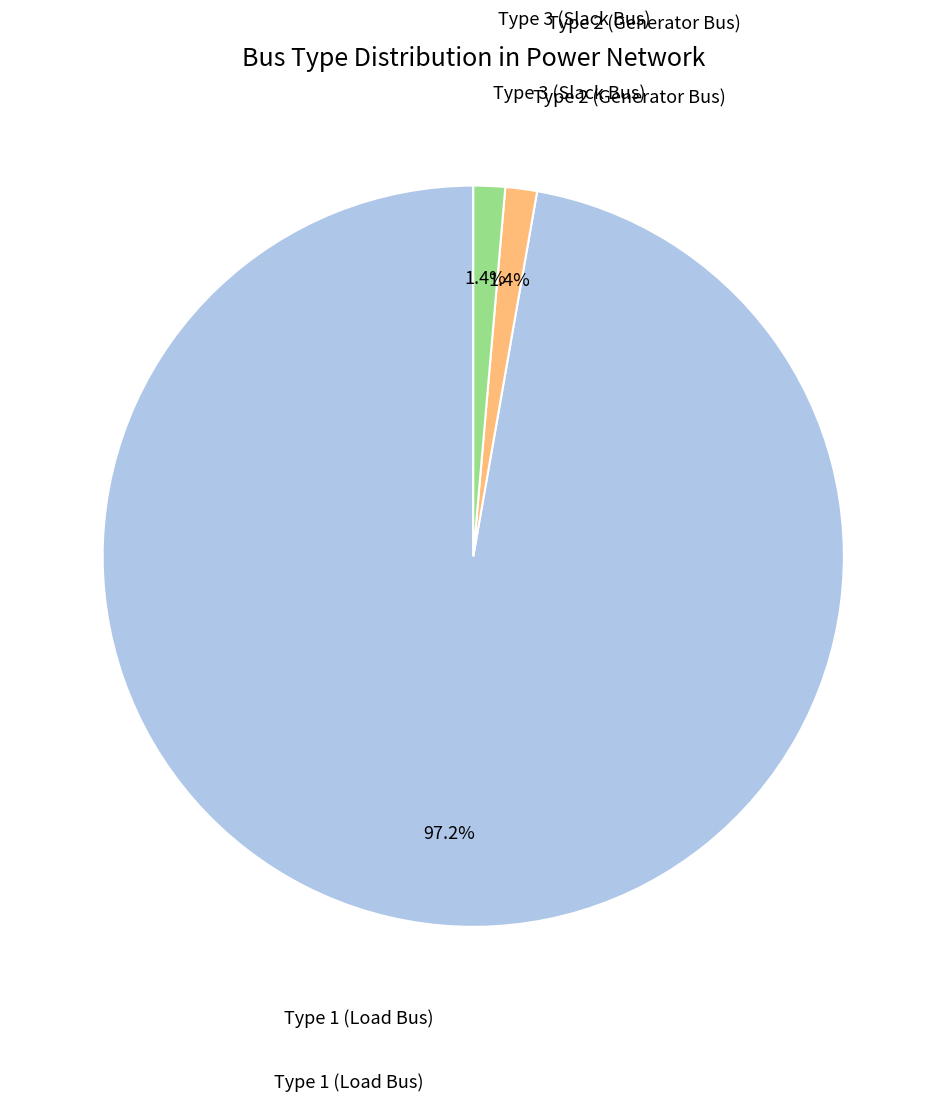

To the nearest percent, what is the average slice percentage?

33%